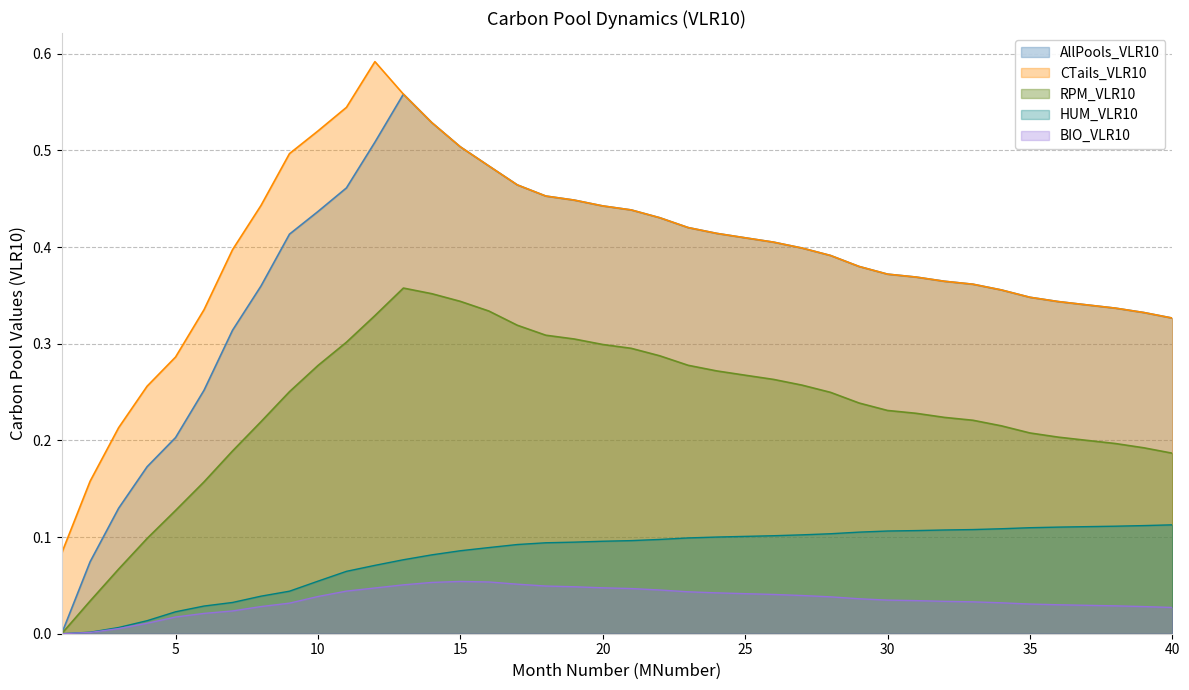

At how many categories does at least one series exceed 0?

40